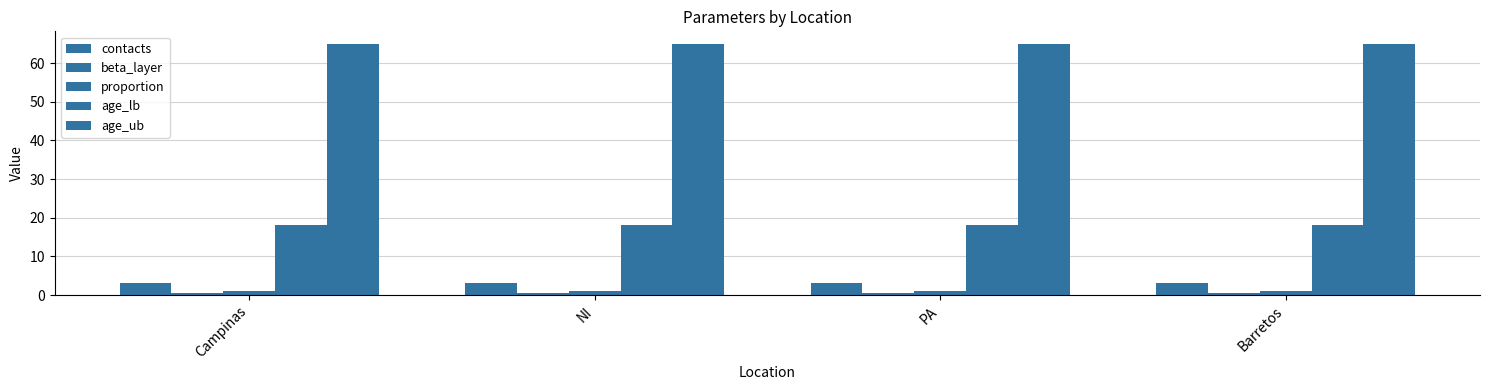

How many distinct data groups are displayed?

5